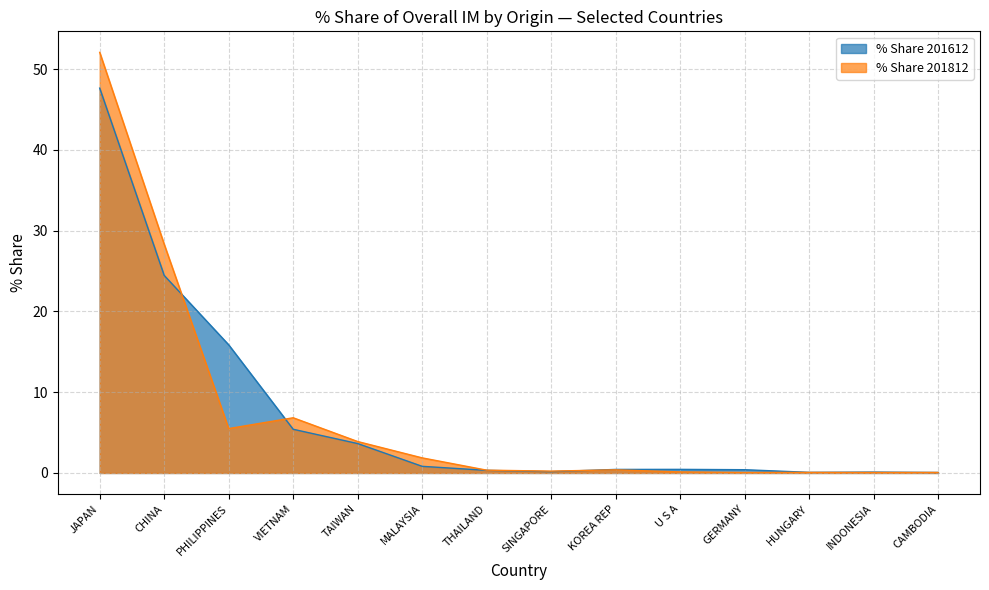

Does the chart have visible grid lines?

Yes